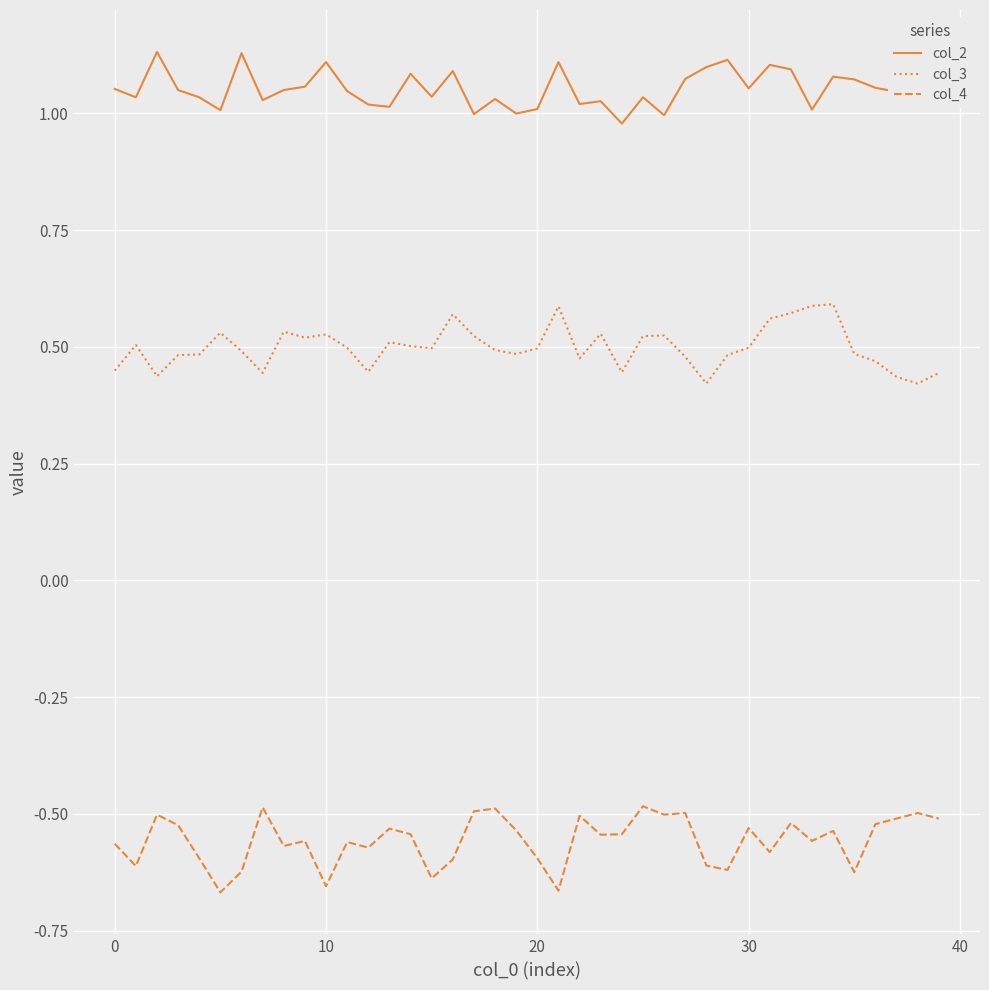

How many lines are shown in the chart?

3